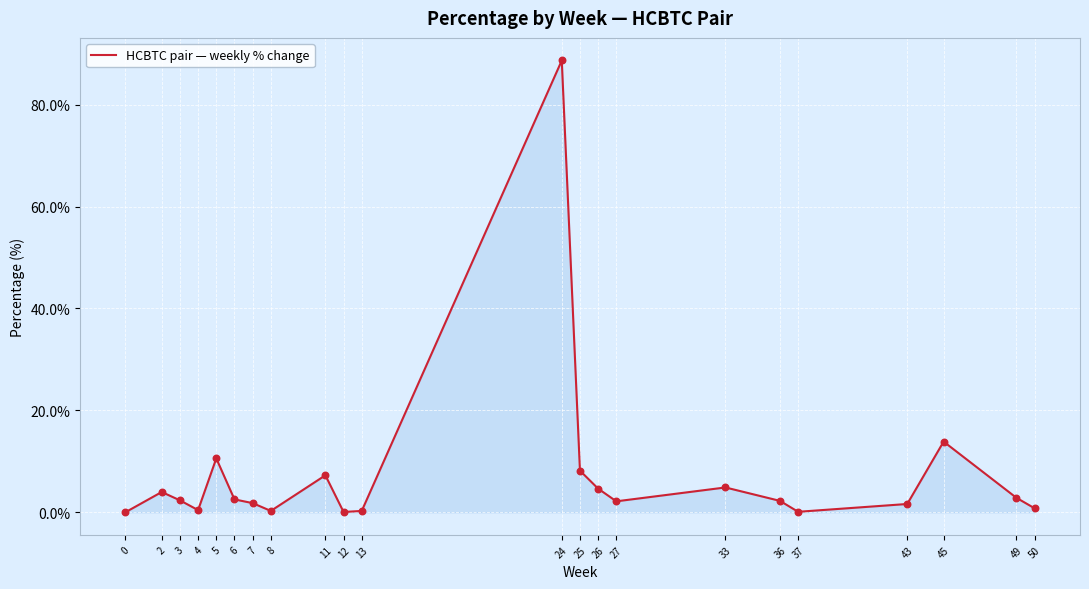

Which has a higher value, 12 or 49?

49